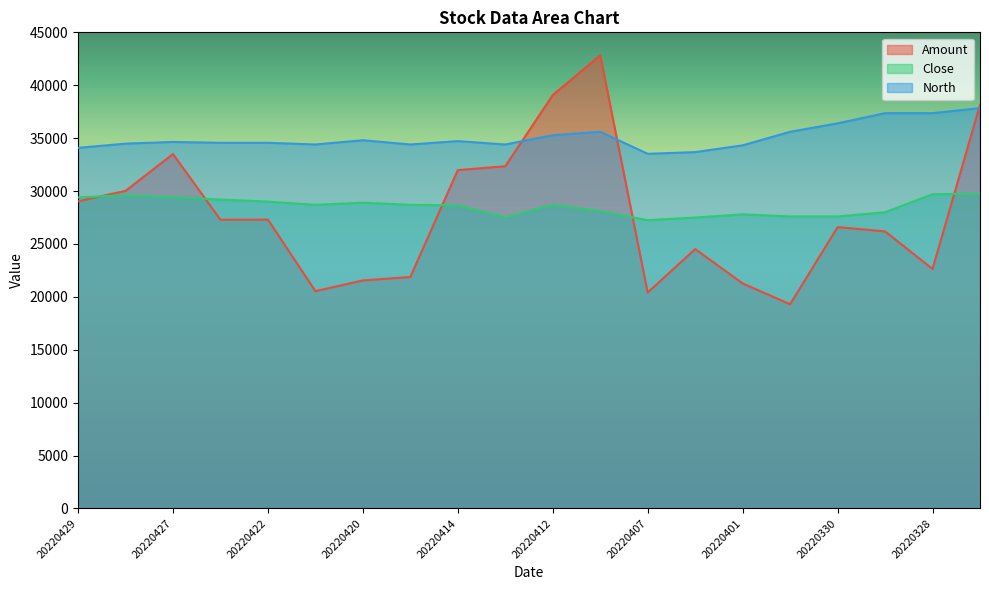

At how many categories does at least one series exceed 23768?

20